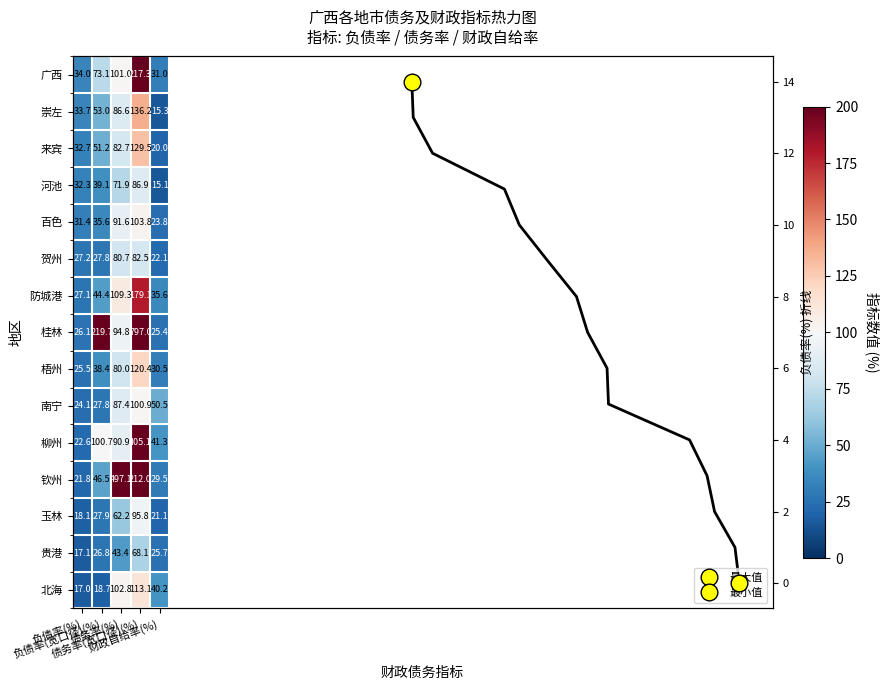

At how many categories does at least one series exceed 255?

2